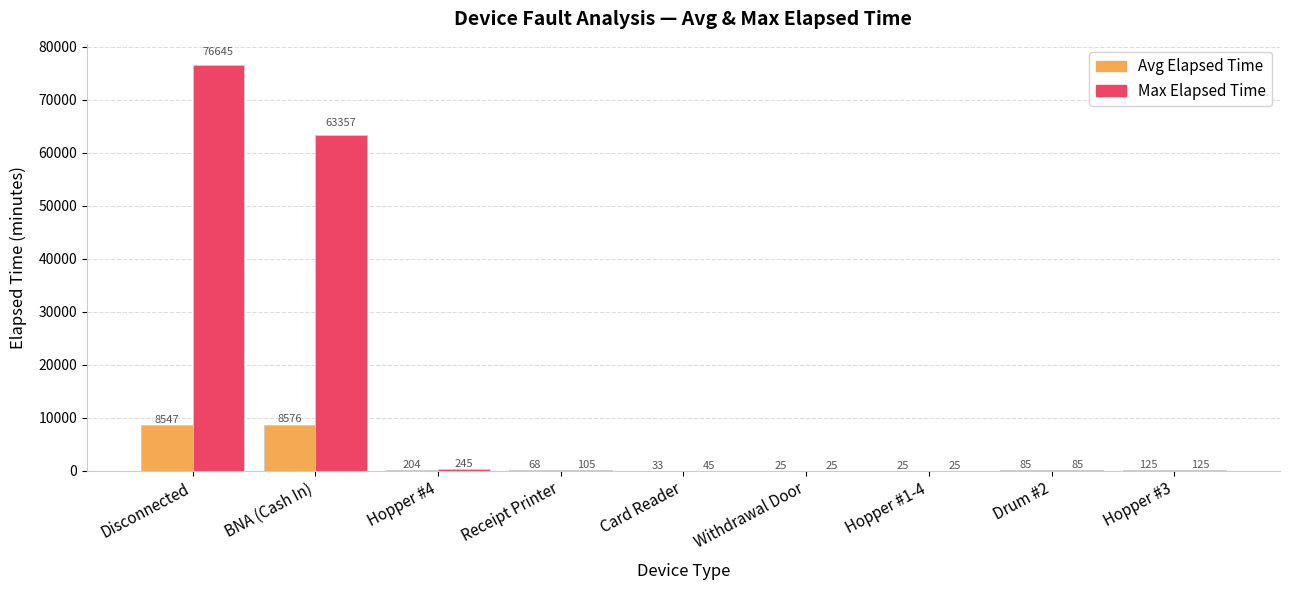

True or false: Max Elapsed Time has a value of 63357 at BNA (Cash In).

True